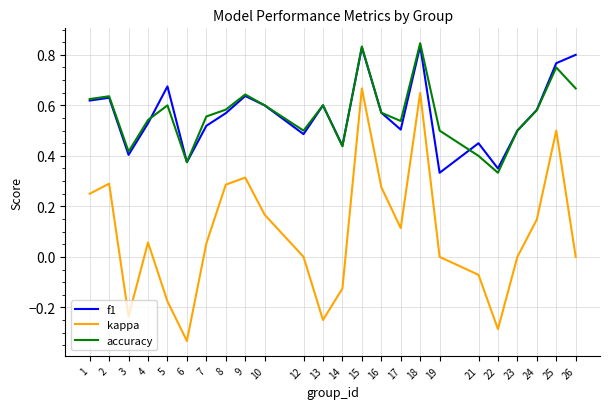

True or false: accuracy has a value of 0.6 at 13.

True